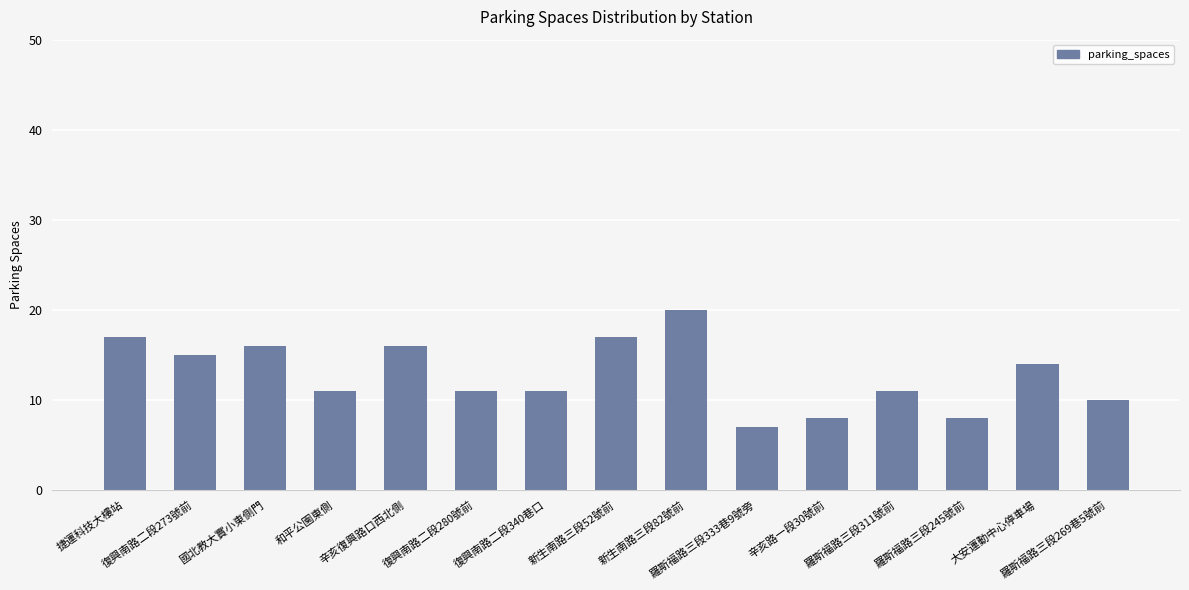

Reading left to right, list all the values displayed in this chart.

捷運科技大樓站=17	復興南路二段273號前=15	國北教大實小東側門=16	和平公園東側=11	辛亥復興路口西北側=16	復興南路二段280號前=11	復興南路二段340巷口=11	新生南路三段52號前=17	新生南路三段82號前=20	羅斯福路三段333巷9號旁=7	辛亥路一段30號前=8	羅斯福路三段311號前=11	羅斯福路三段245號前=8	大安運動中心停車場=14	羅斯福路三段269巷5號前=10